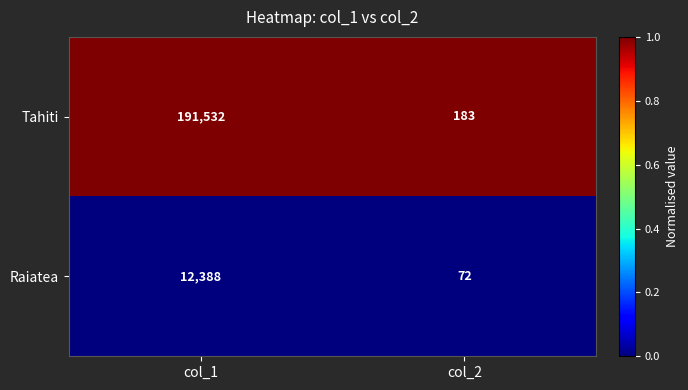

Is the value of Raiatea at col_2 greater than the value of Tahiti at col_2?

No